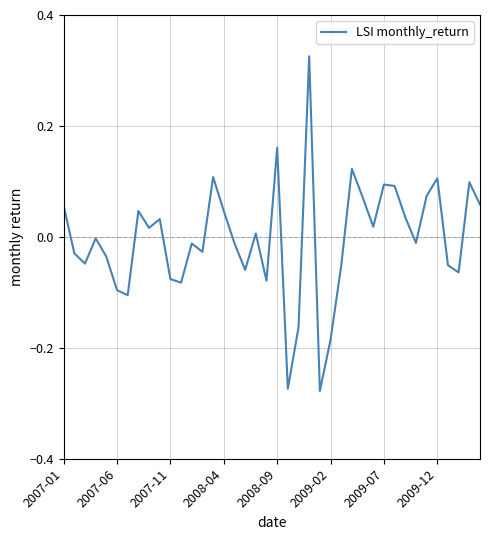

What is the difference between the maximum and minimum values?

0.6